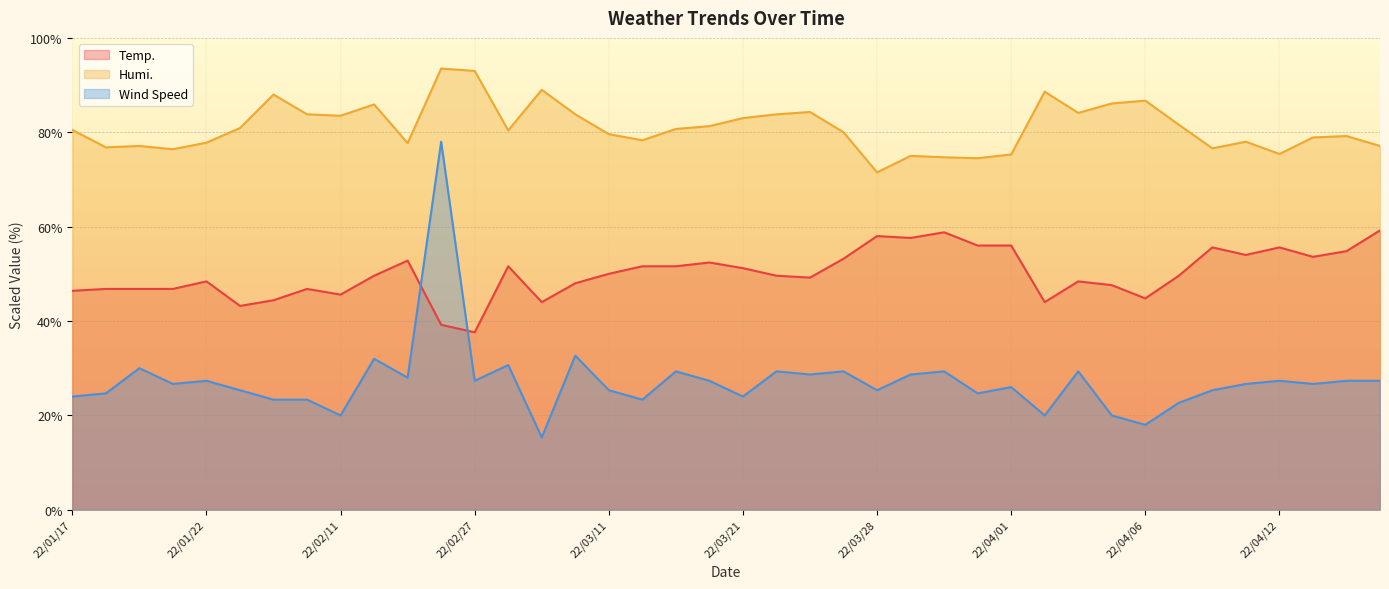

What is the difference between the Temp. values at 22/04/16 and 22/04/14?

1.2